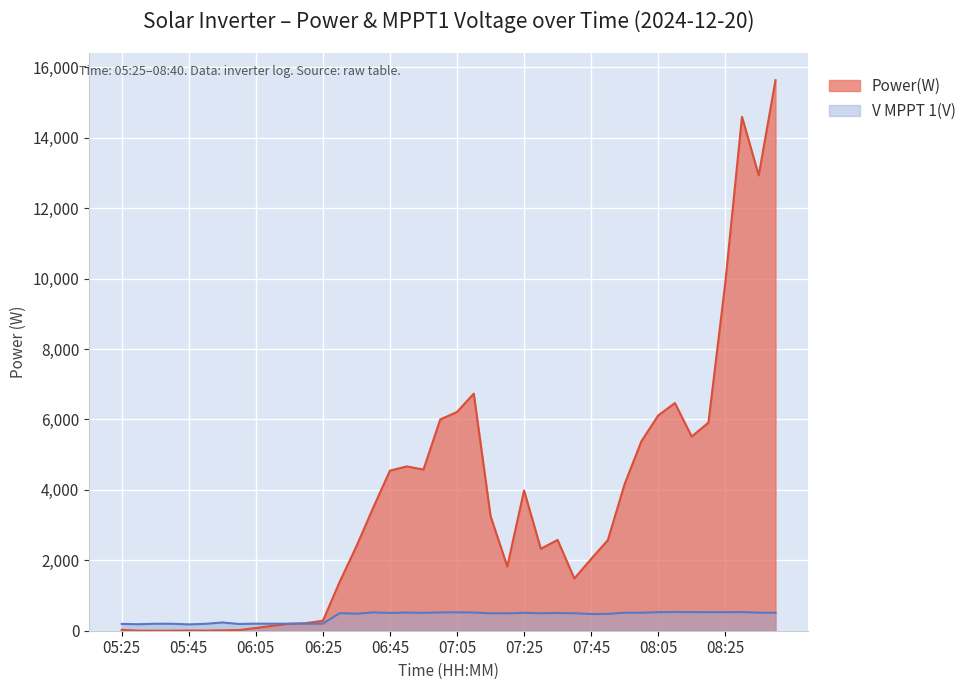

True or false: Power(W) has a value of 10347.7 at 07:10.

False